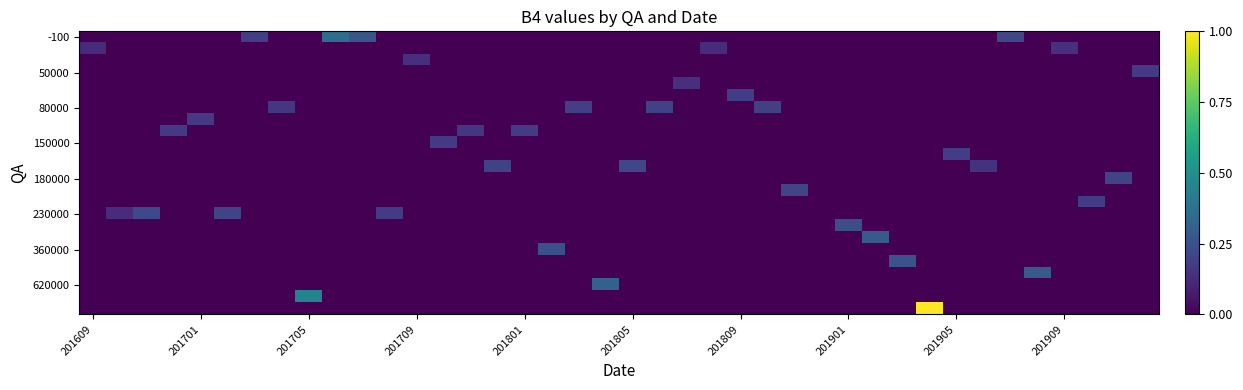

At which category is the sum across all series the highest?

31